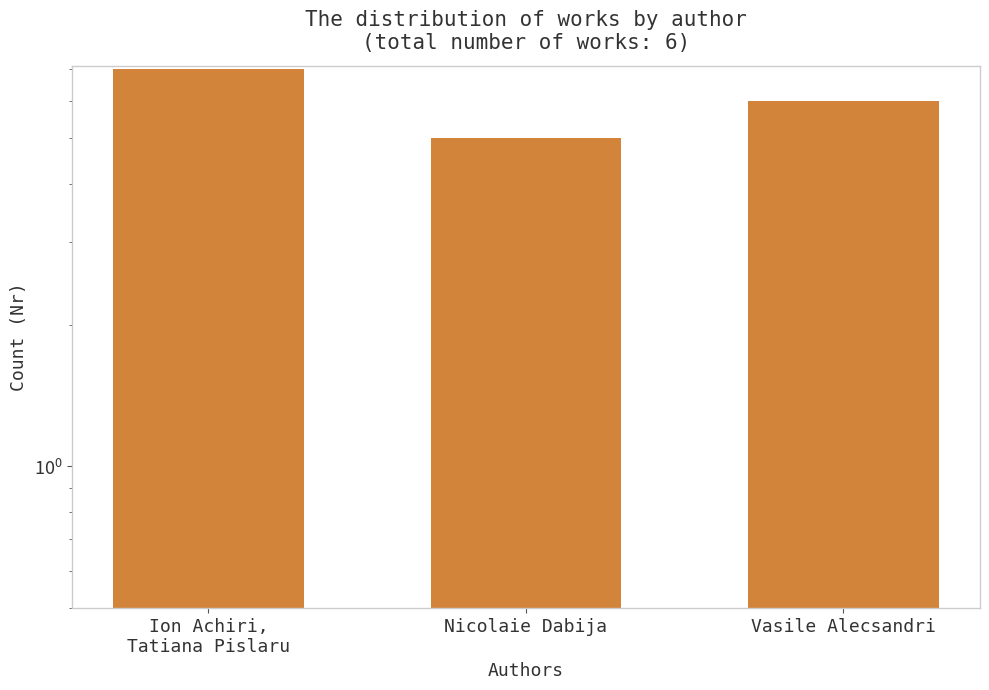

Count the number of values greater than 6.

1